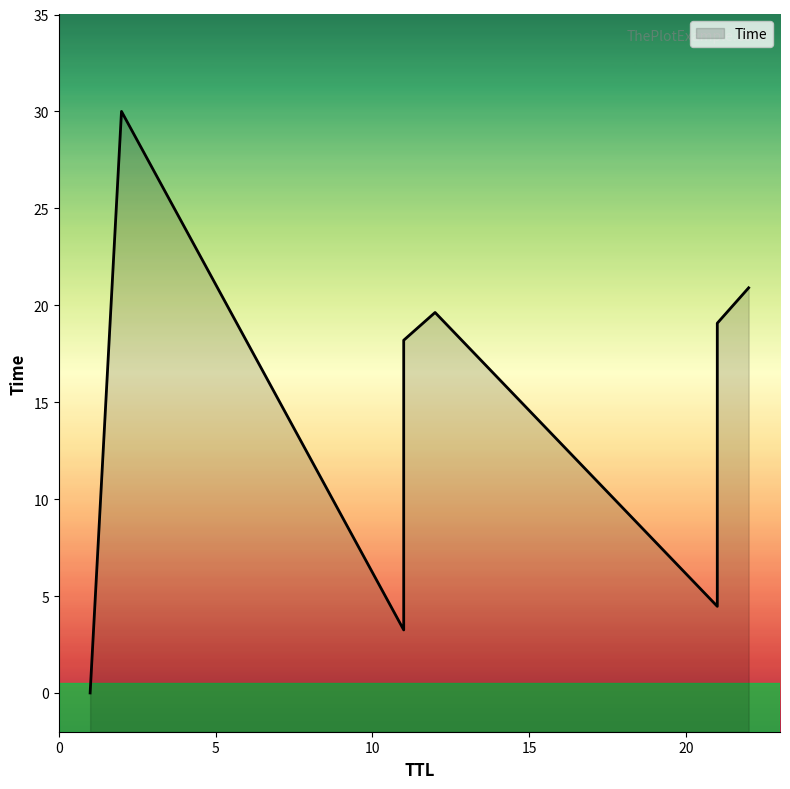

True or false: the data shows 12.4 at 2.

False